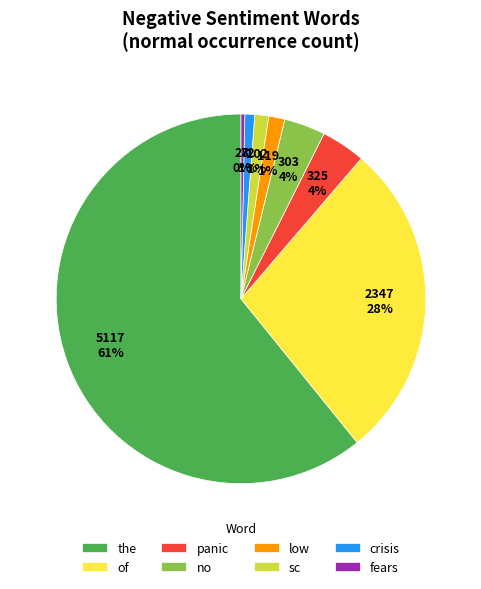

What percentage is the low slice, to the nearest percent?

1%